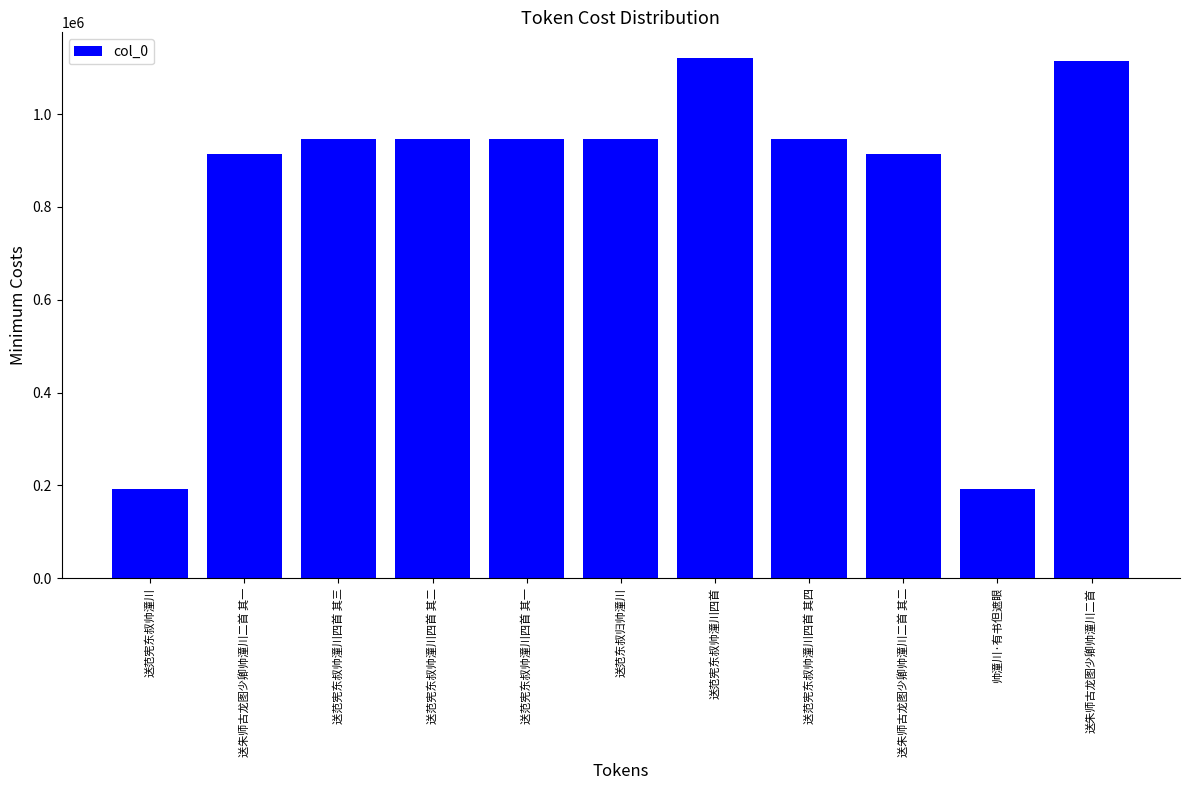

What is the label of the 3rd bar from the right?

送朱师古龙图少卿帅潼川二首 其二